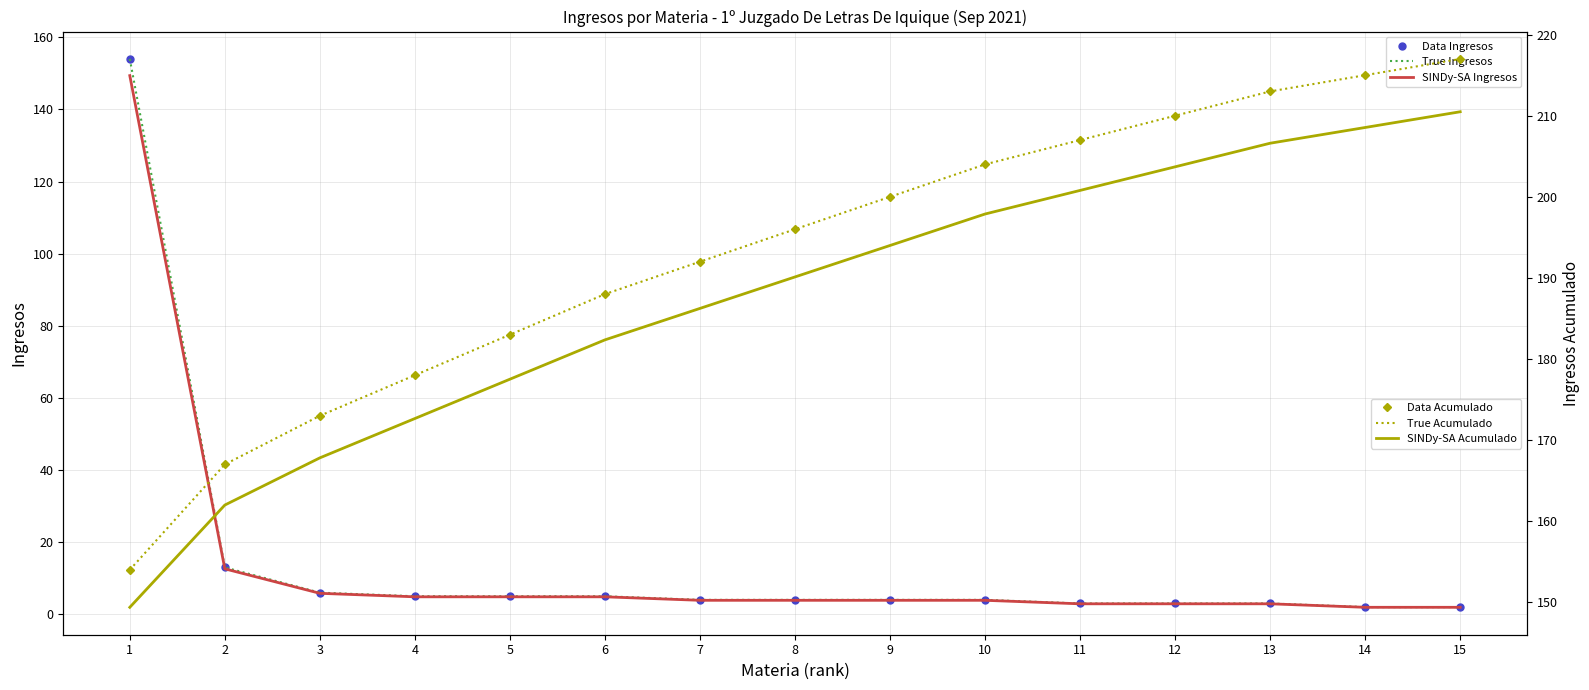

Which series has the largest total across all categories?

Data Acumulado